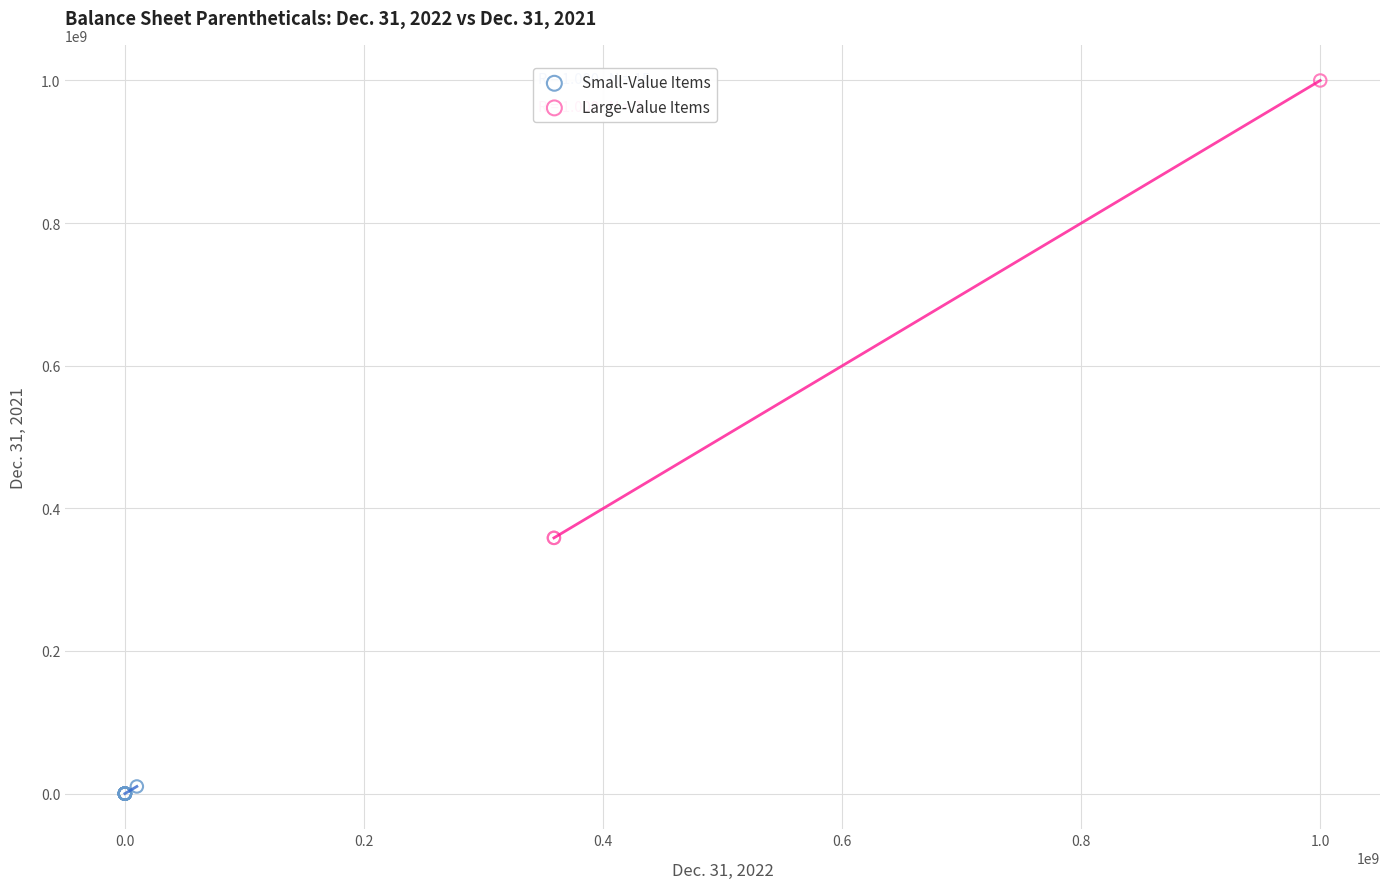

Which series has the widest spread of Y values?

Large-Value Items